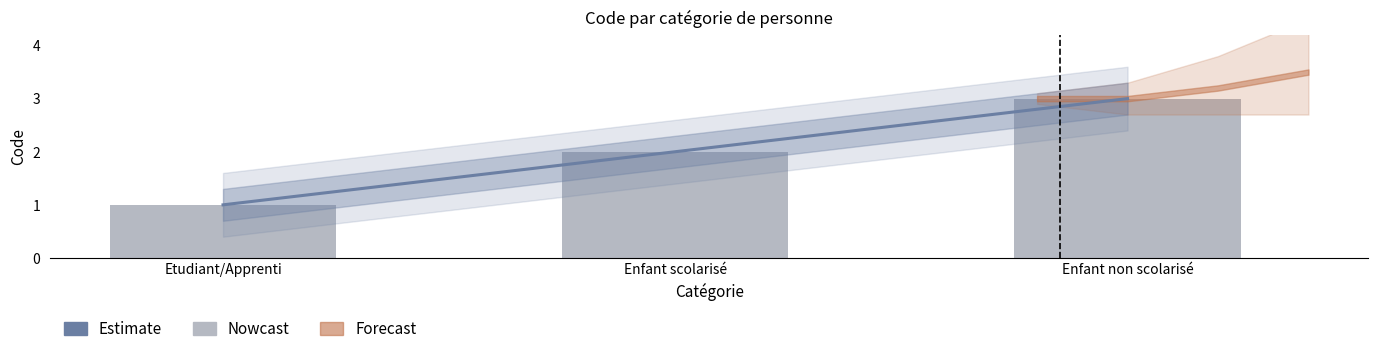

Which has a higher value, Enfant non scolarisé or Enfant scolarisé?

Enfant non scolarisé